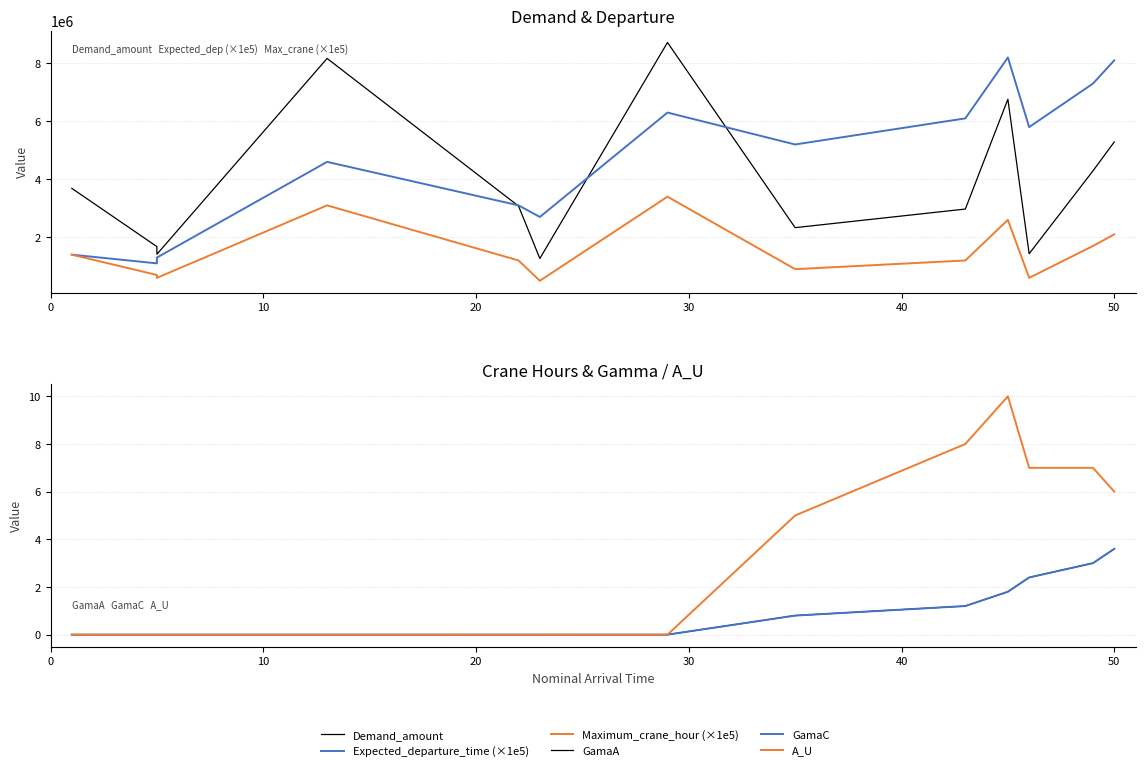

True or false: Expected_departure_time (×1e5) and Maximum_crane_hour (×1e5) cross at least once.

False